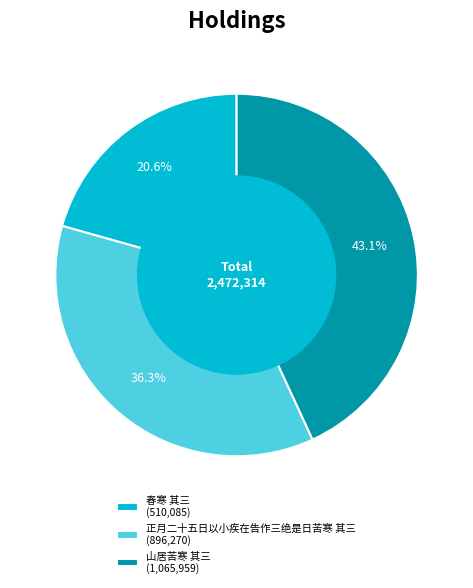

What is the ratio of the value at 山居苦寒 其三 (1,065,959) to the value at 正月二十五日以小疾在告作三绝是日苦寒 其三 (896,270)?

1.2